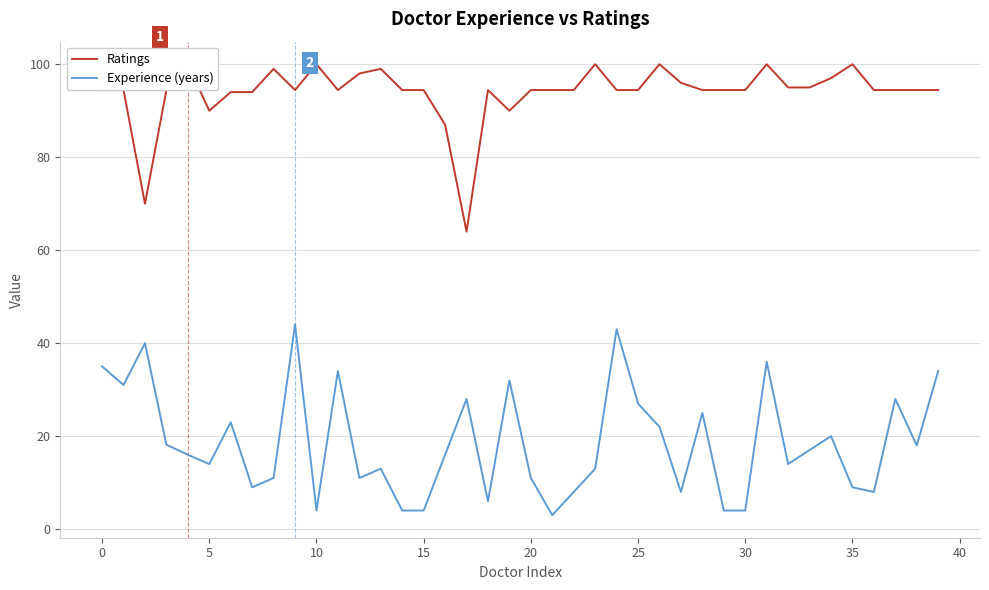

The Ratings series shows 179.1 at 35. True or false?

False